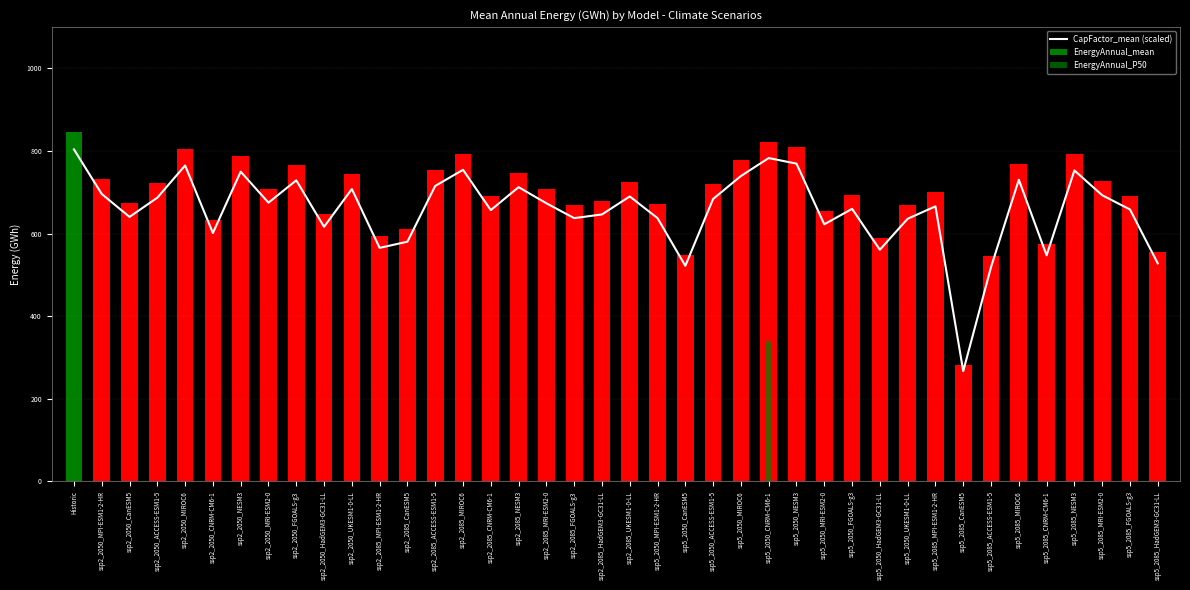

What is the maximum value shown in the chart?

804.0